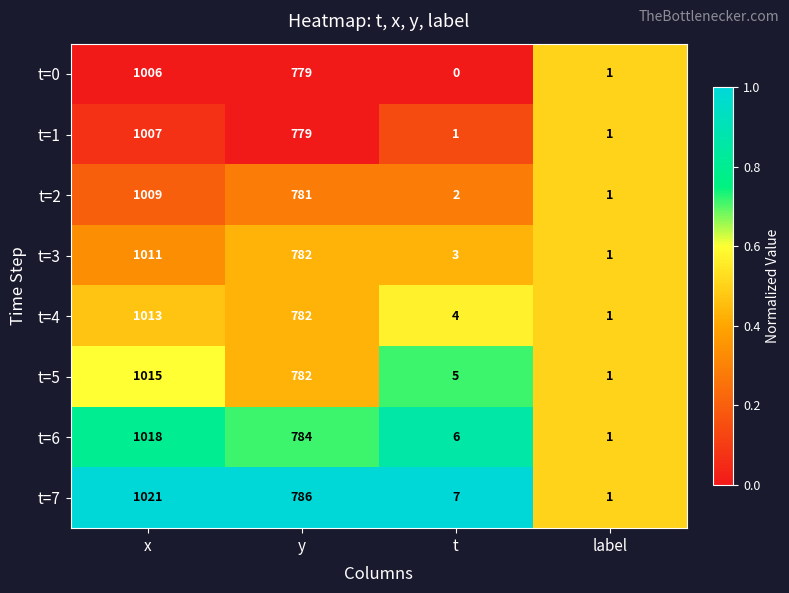

Where is t=5 nearest to the value 508?

y